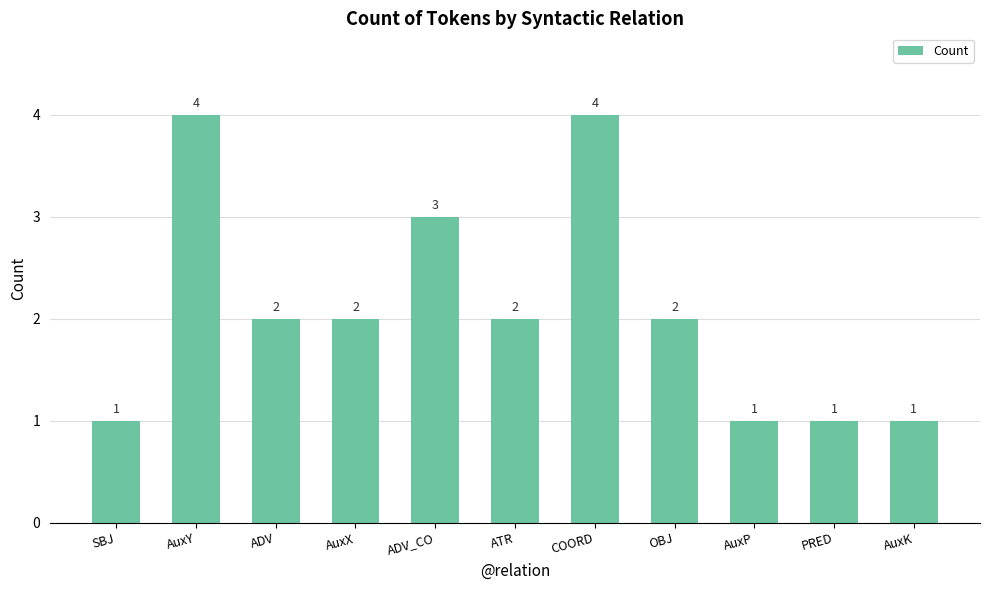

Reading right to left, what are all the values shown in this chart?

AuxK=1	PRED=1	AuxP=1	OBJ=2	COORD=4	ATR=2	ADV_CO=3	AuxX=2	ADV=2	AuxY=4	SBJ=1